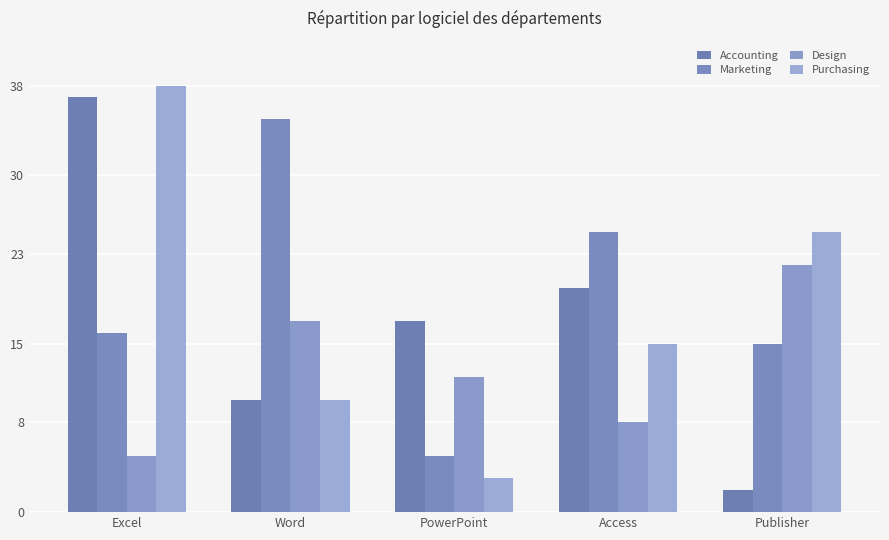

Count the Design values in the range 8 to 17.

3